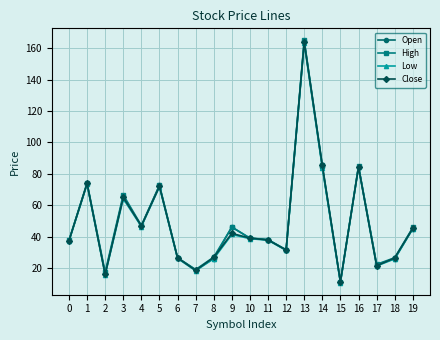

What is the difference between the Open values at 7 and 19?

26.3